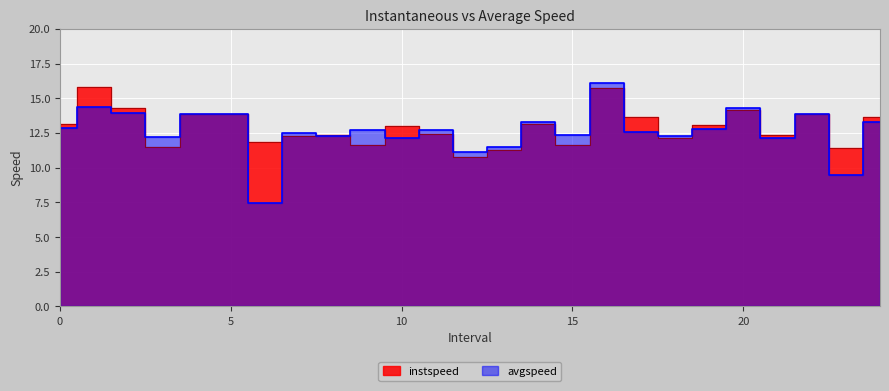

What is the difference between the maximum and minimum values in the avgspeed series?

8.6